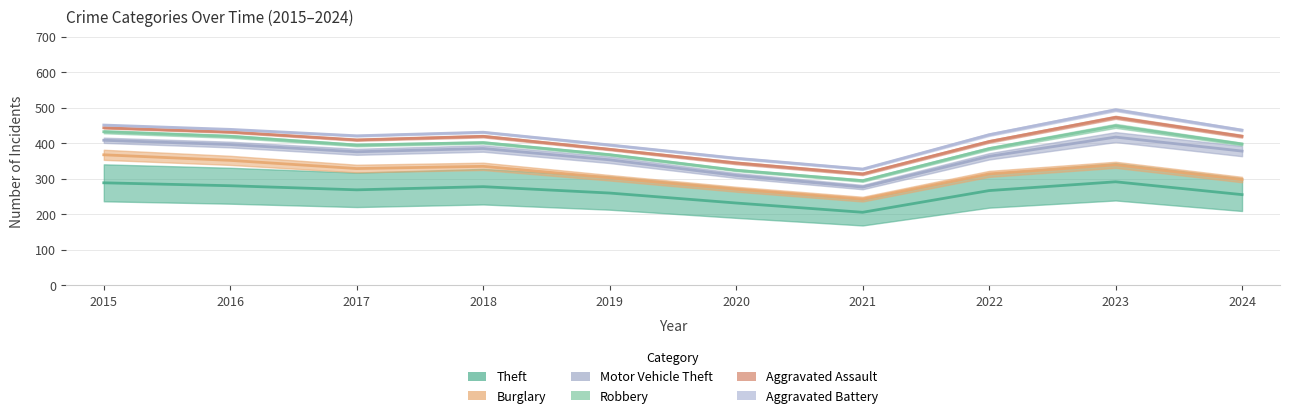

What is the value of the Theft point at the 6th from the left?

238